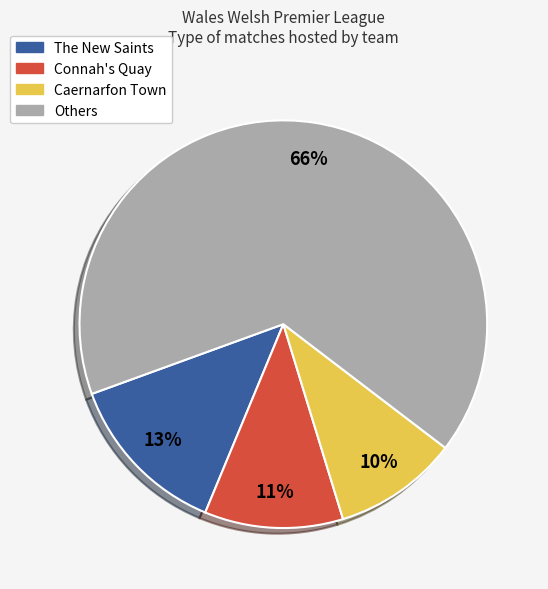

Between Caernarfon Town and Others, which is larger?

Others